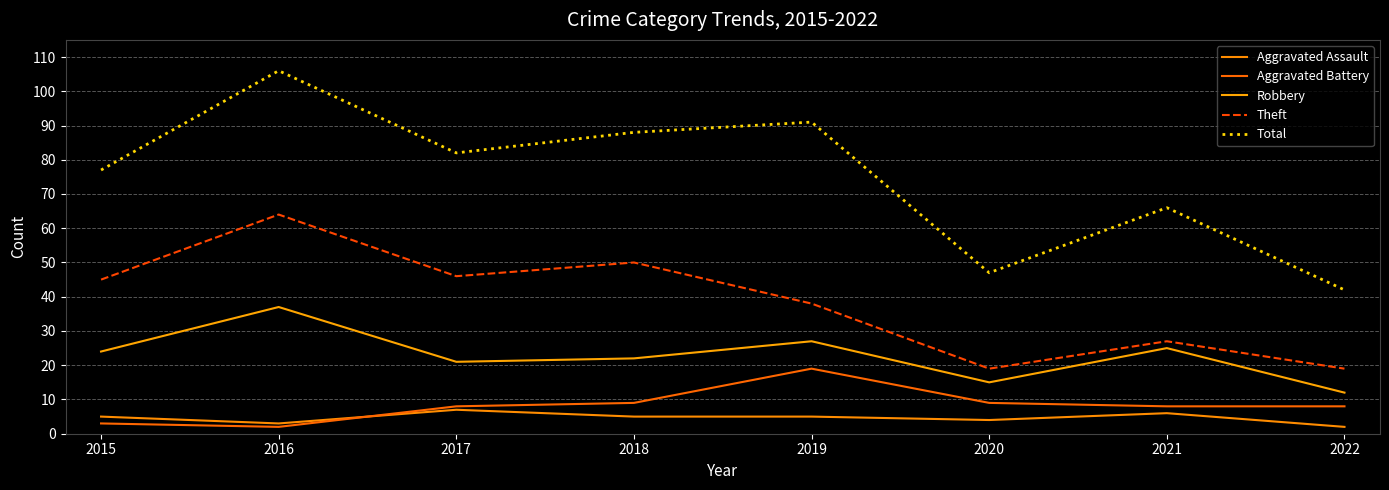

Where does the Total series first go above 82?

2016